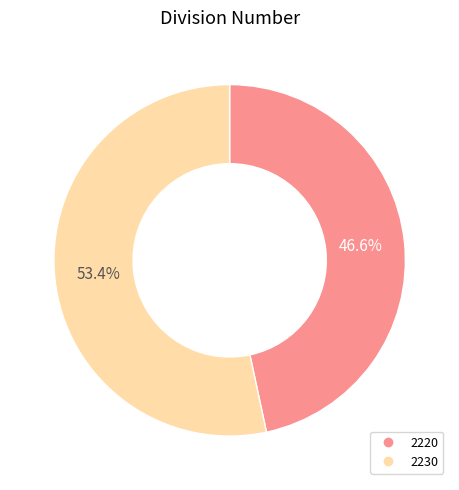

How many slices are in this pie chart?

2